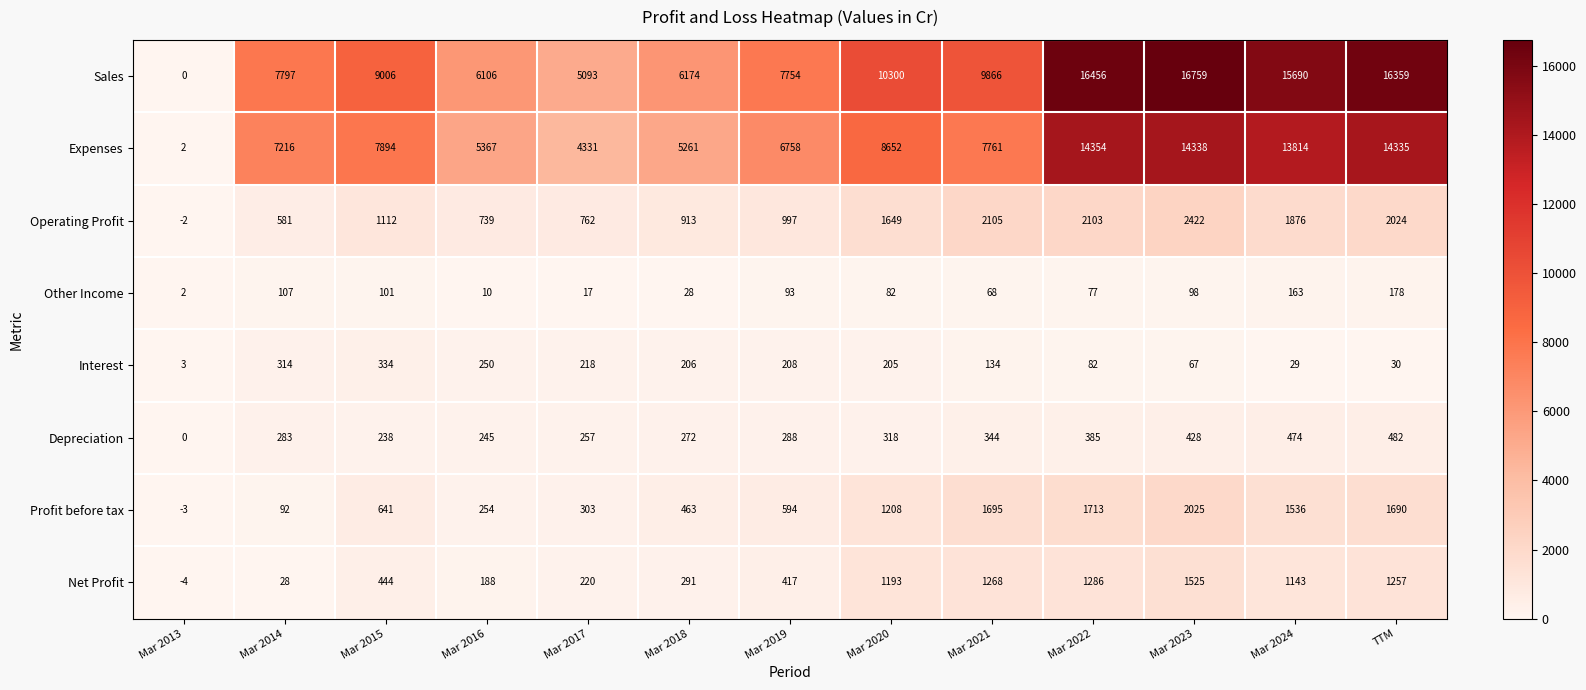

List the series in order of their peak value, lowest first.

Other Income, Interest, Depreciation, Net Profit, Profit before tax, Operating Profit, Expenses, Sales